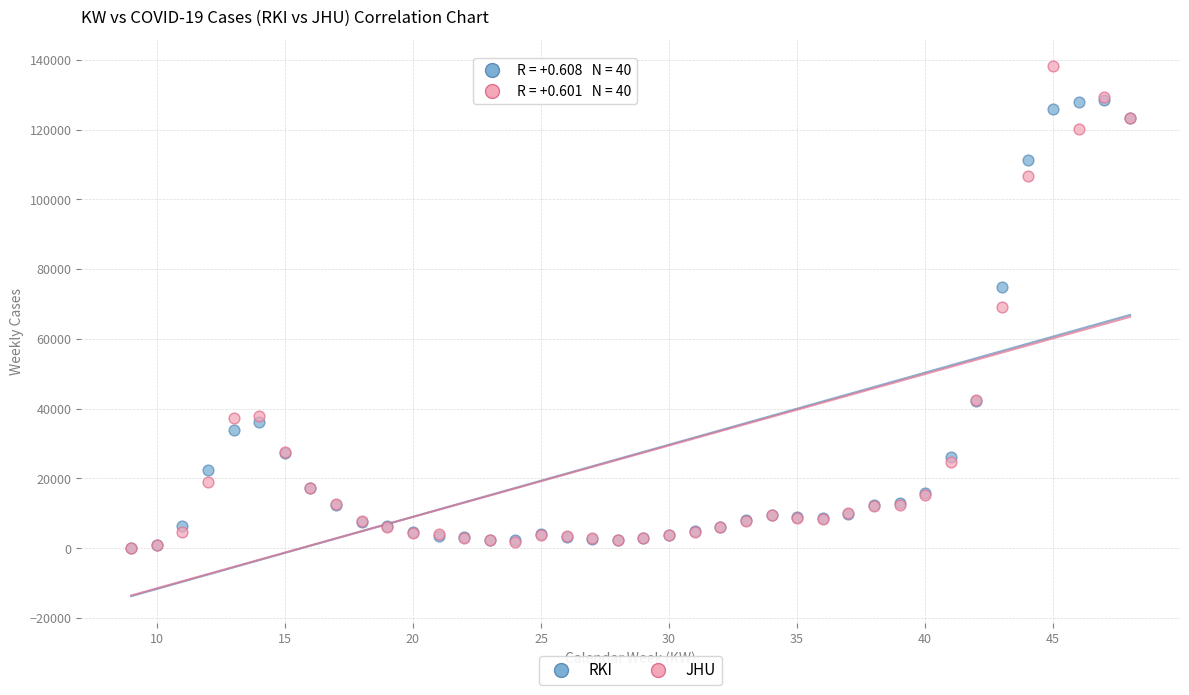

In the RKI series, what Y value is closest to 64320?

74871